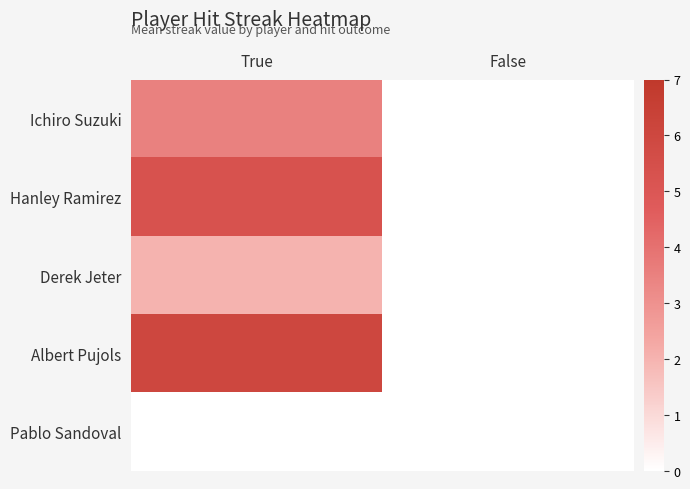

What is the total value across all series at True?

16.8